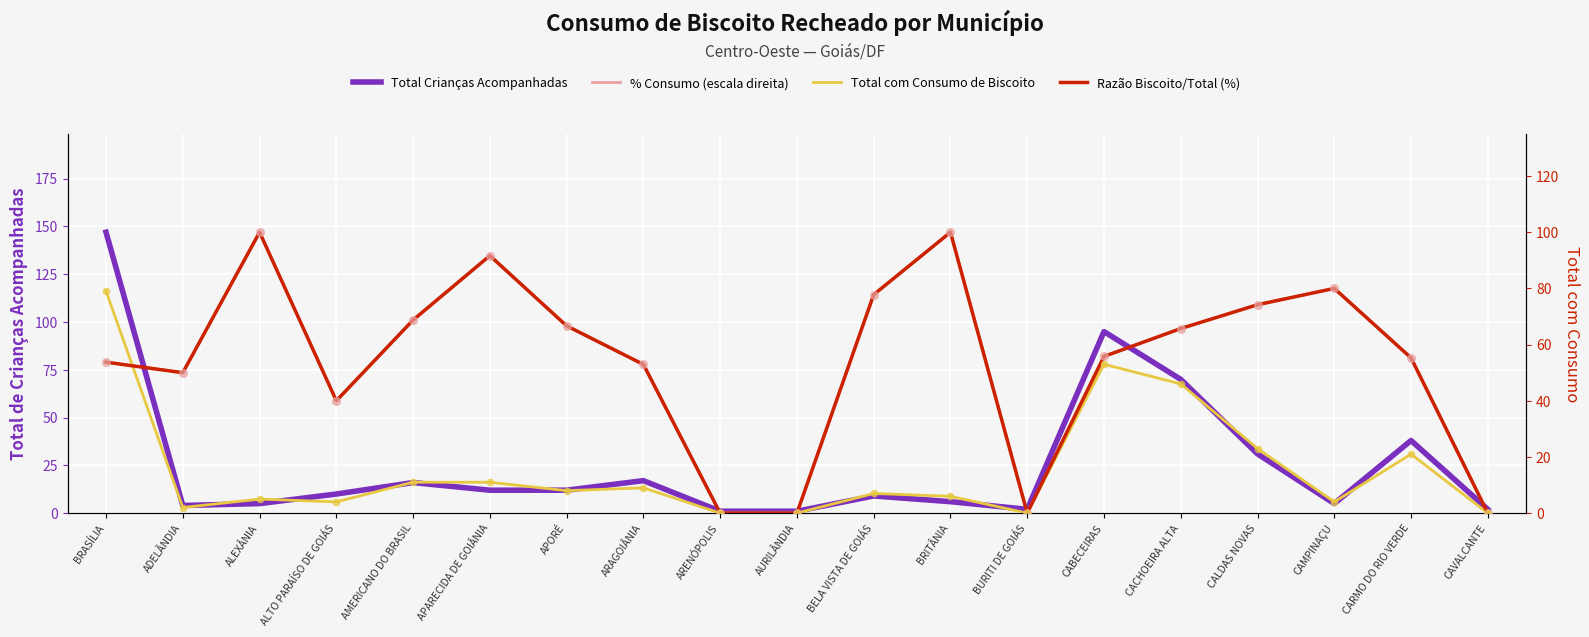

At how many categories does at least one series exceed 5?

15